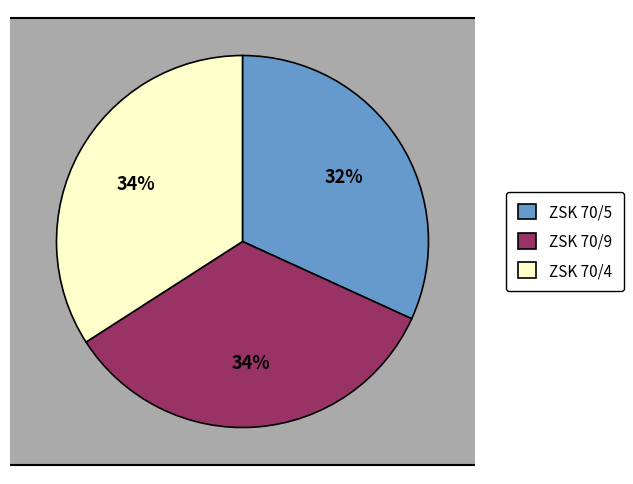

Which slice is the largest?

ZSK 70/9